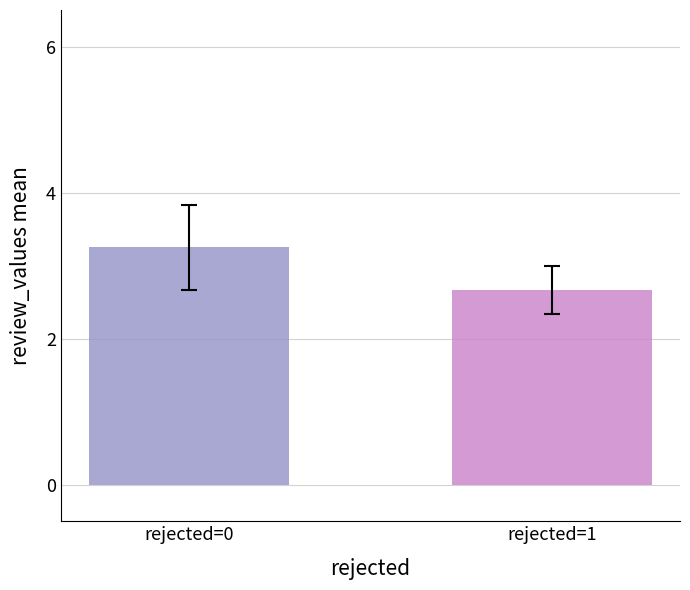

The review_values series shows -3 at 8. True or false?

False